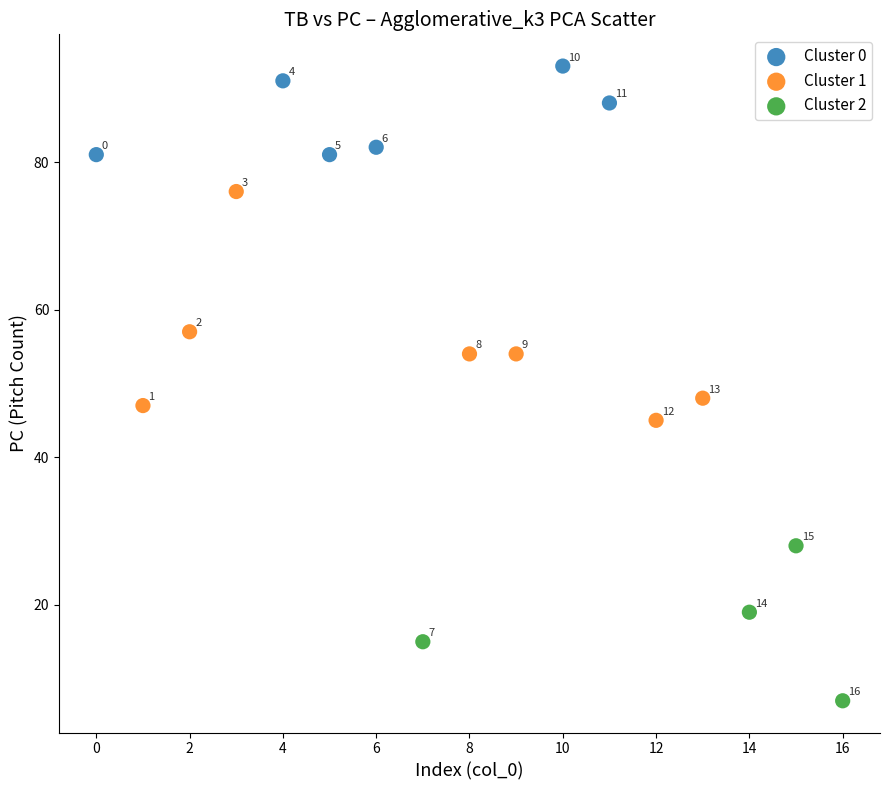

What are all the series names shown in the legend?

Cluster 0, Cluster 1, Cluster 2